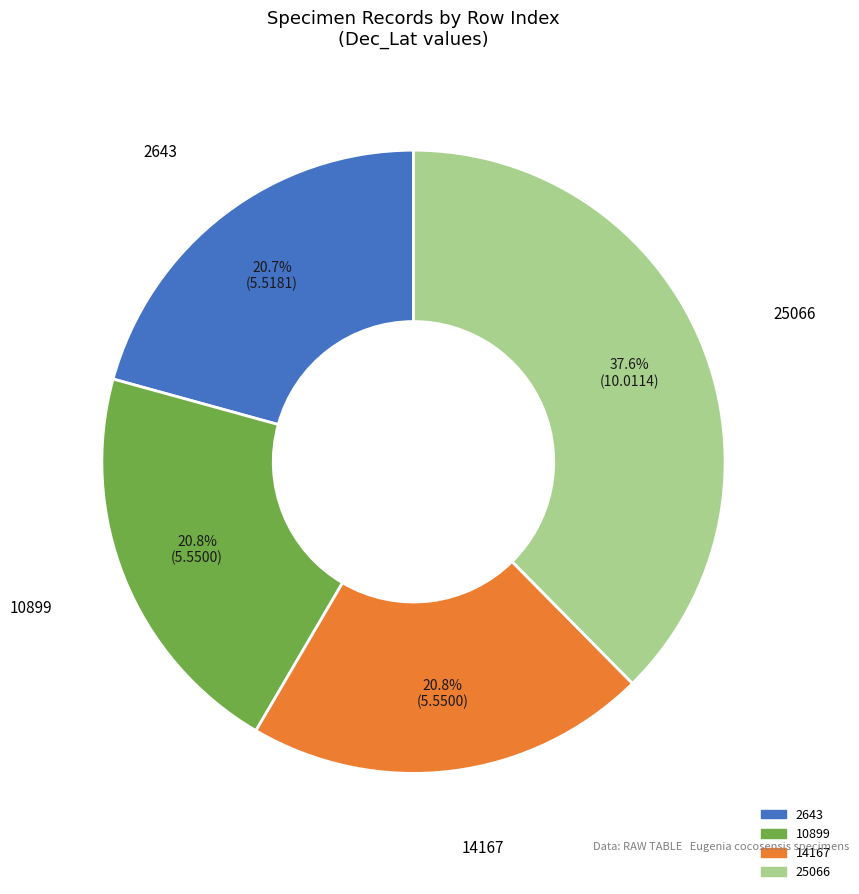

What is the largest slice in the pie chart?

25066